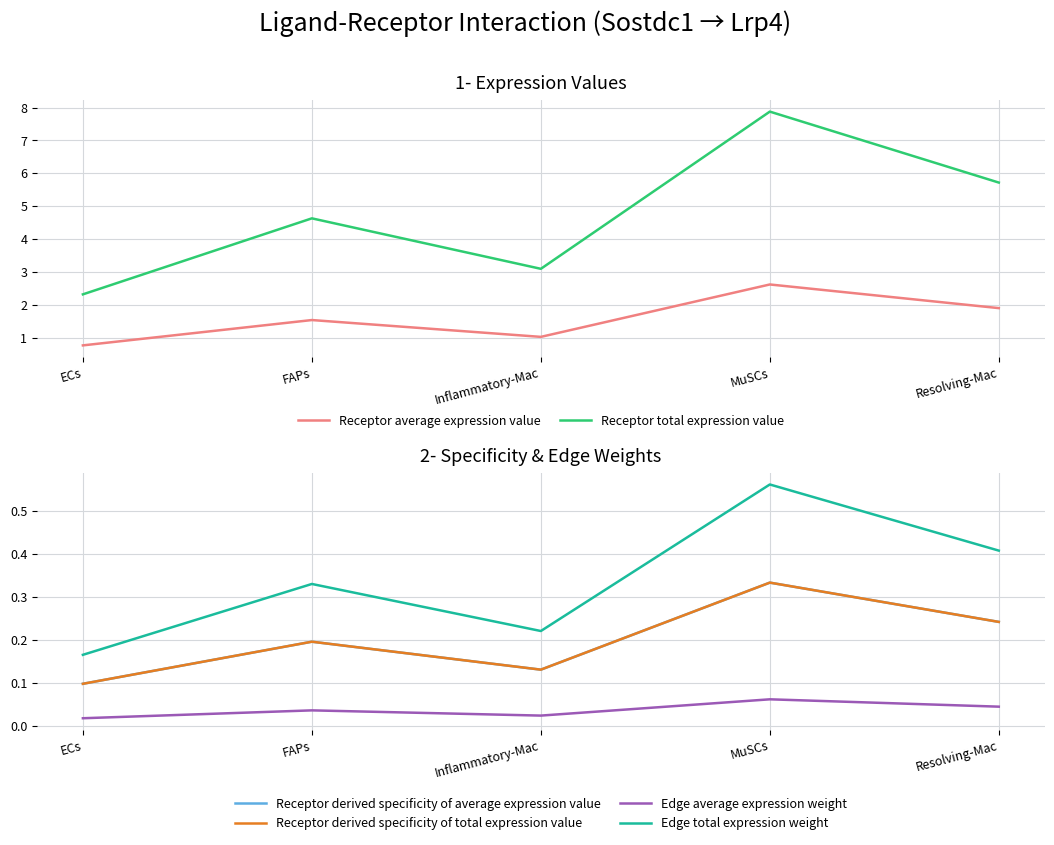

What value does the Edge total expression weight series have at MuSCs?

0.6